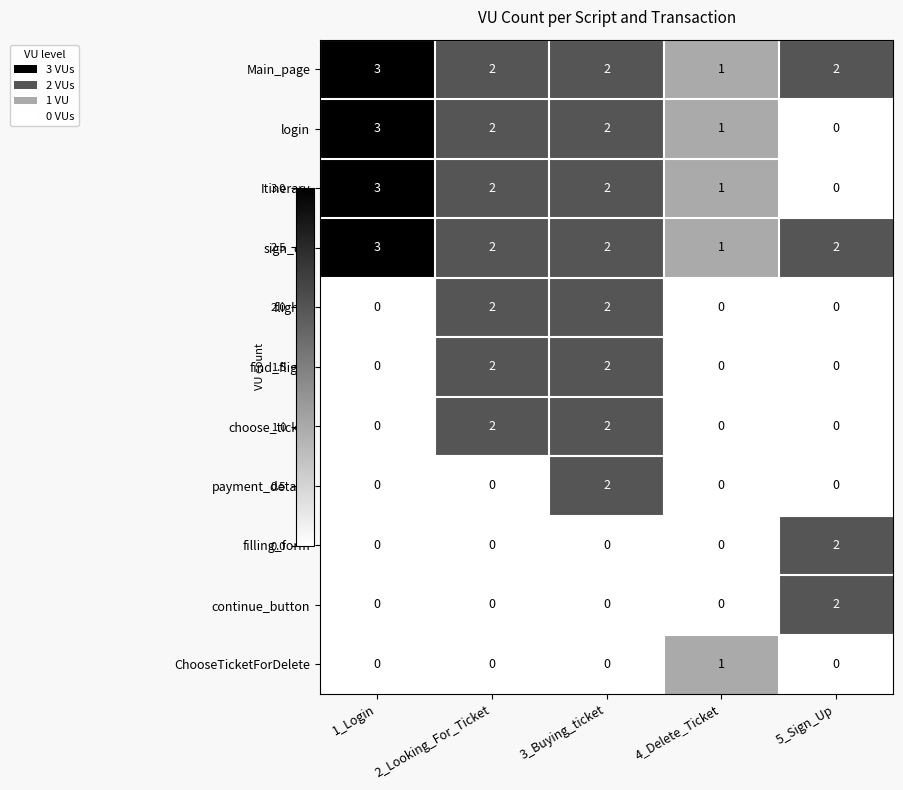

What is the total value across all series at 3_Buying_ticket?

16